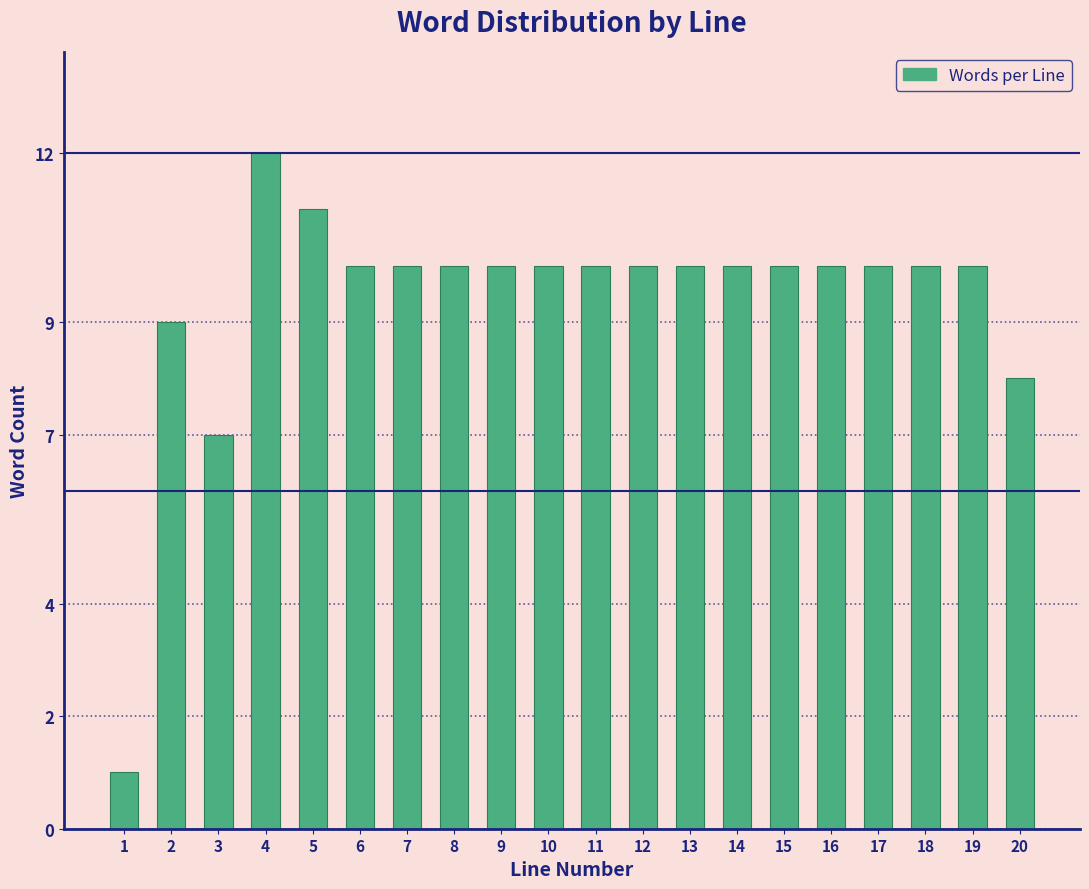

Reading left to right, transcribe all the data shown in this chart.

1=1	2=9	3=7	4=12	5=11	6=10	7=10	8=10	9=10	10=10	11=10	12=10	13=10	14=10	15=10	16=10	17=10	18=10	19=10	20=8